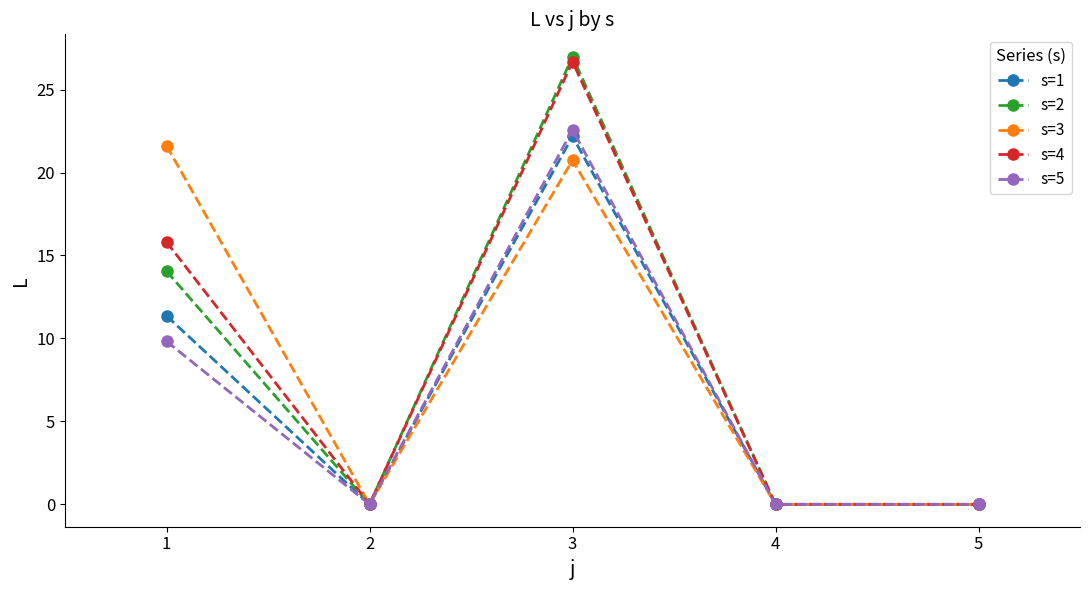

The s=1 series shows 22.2 at 3. True or false?

True